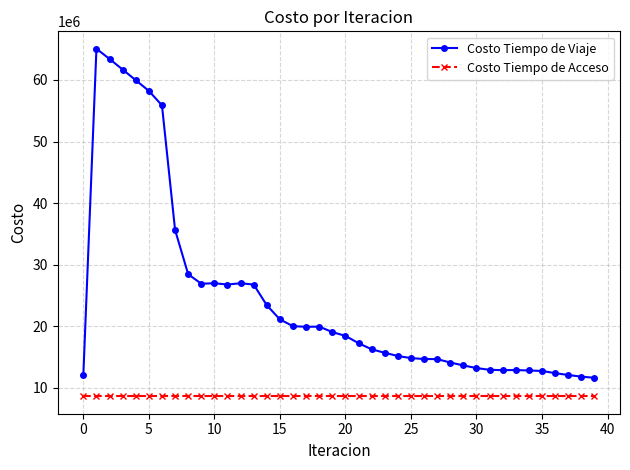

Is this an area chart (filled region under the line)?

No